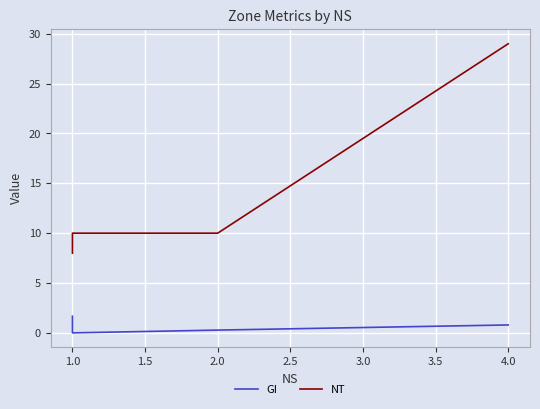

At which label is GI closest to 0?

1.0